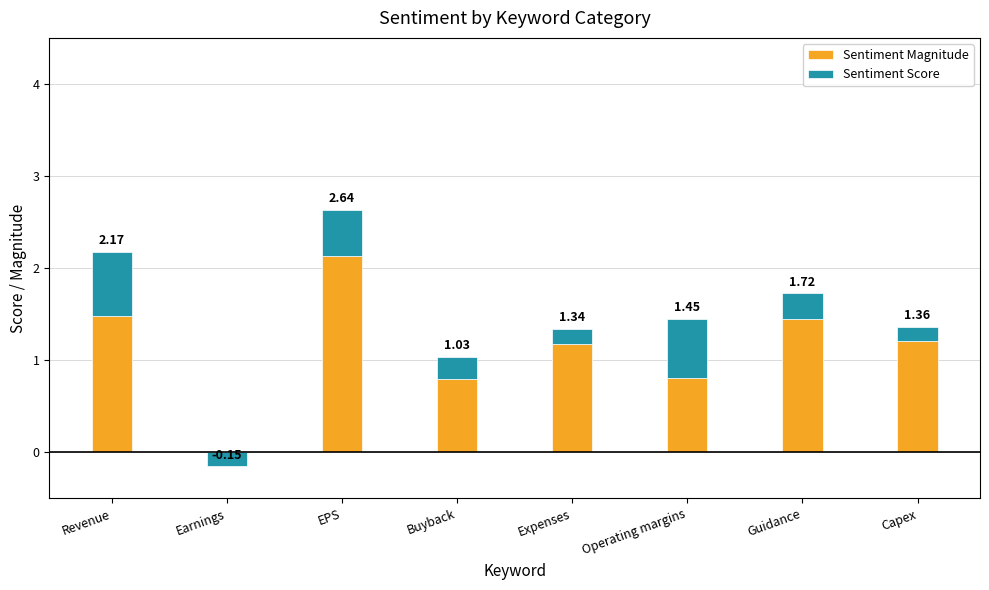

How many Sentiment Score values are between 0 and 1?

7